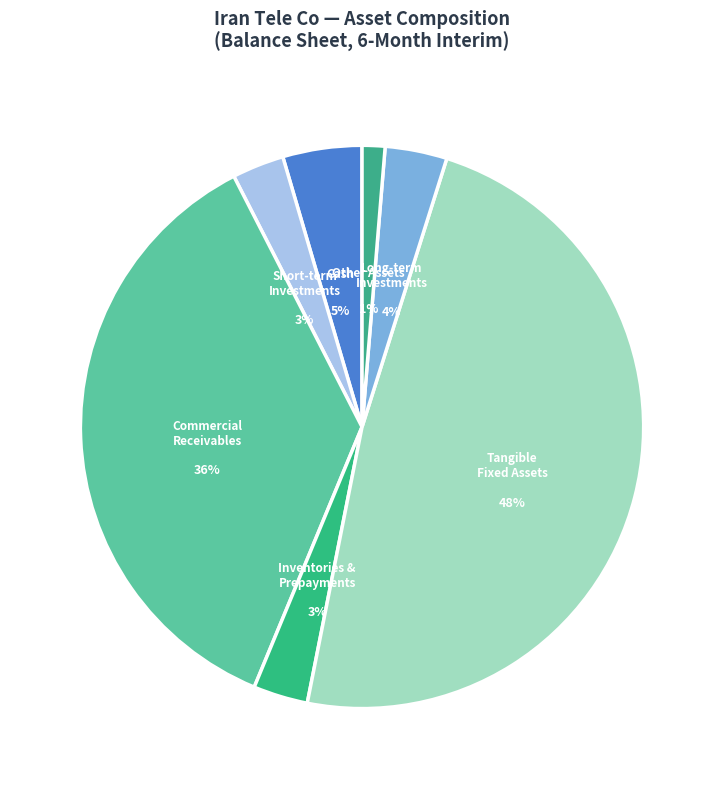

The long_term_investments slice represents 4% of the pie. True or false?

True